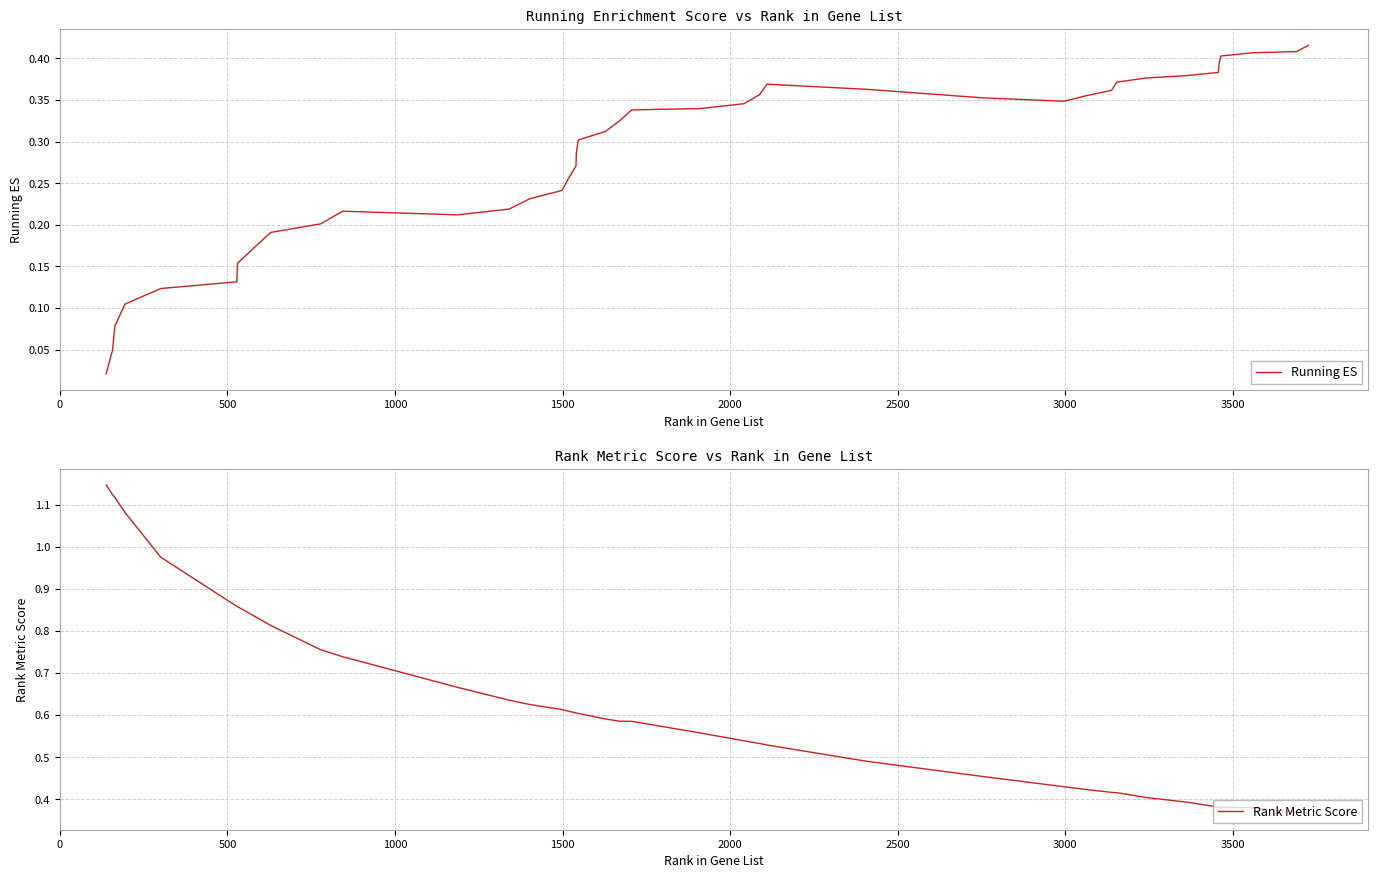

Rank the series by their maximum value, from lowest to highest.

Running ES, Rank Metric Score